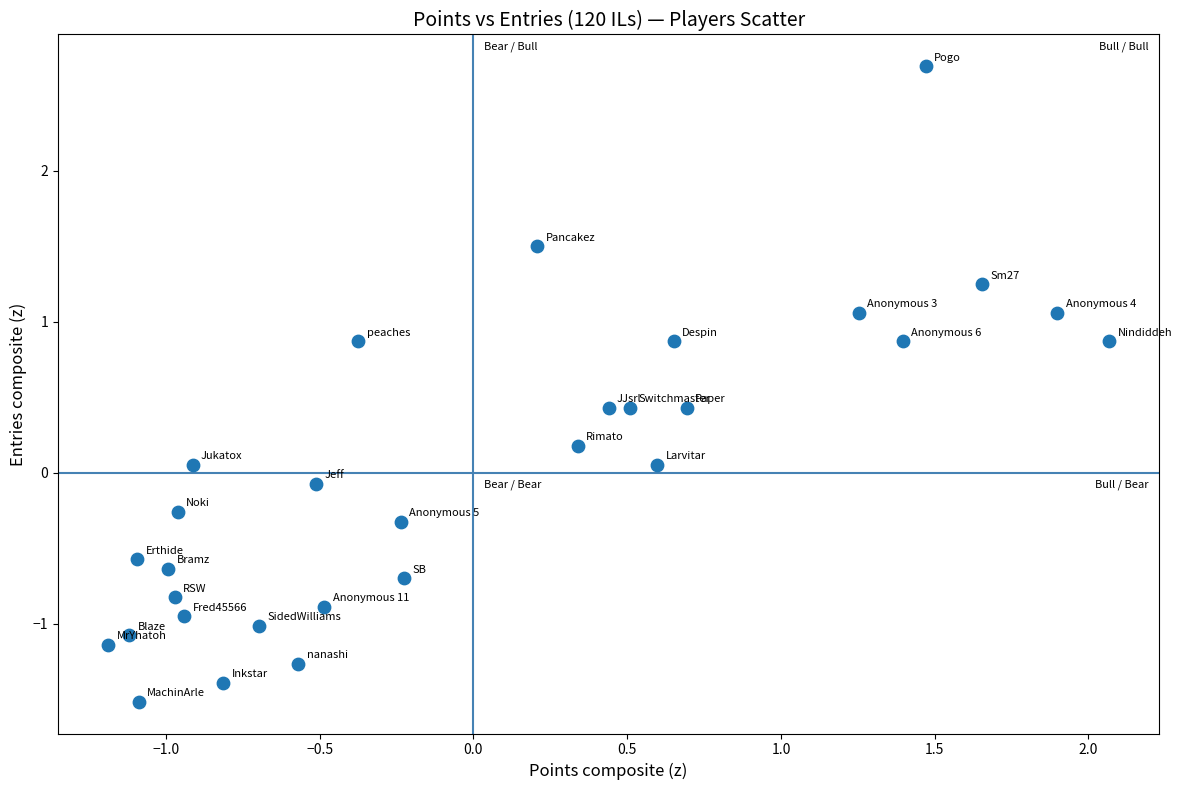

What is the range of Y values (max minus min)?

4.2